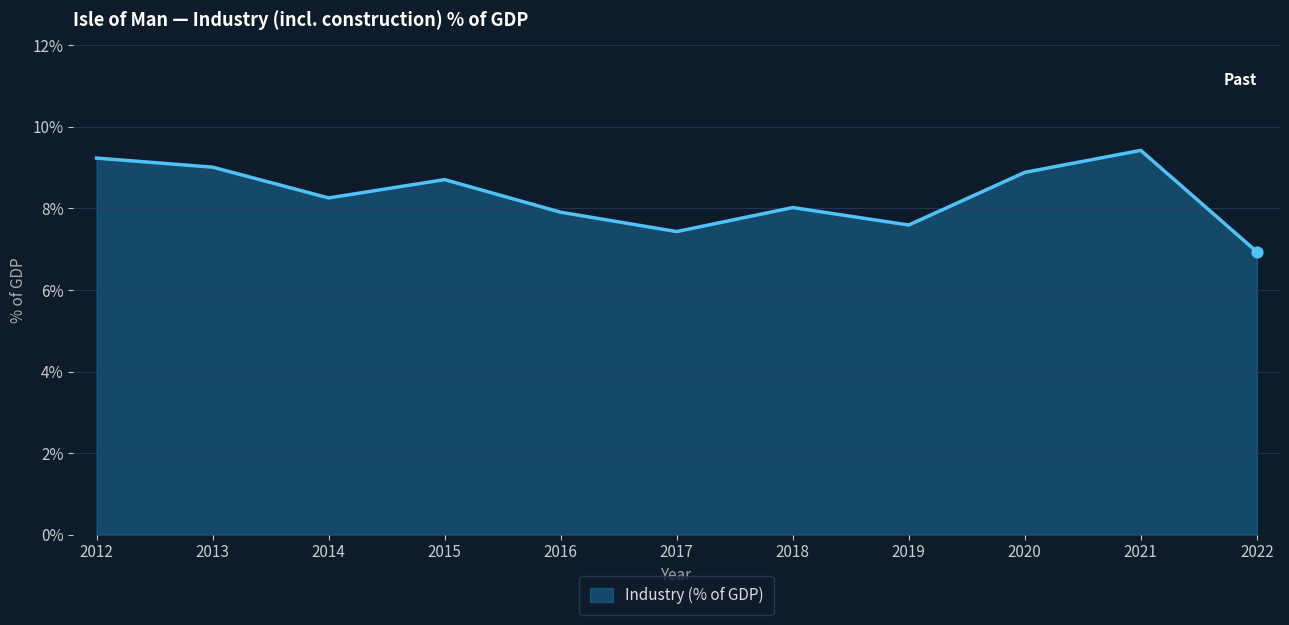

Approximately how many times larger is the value at 2014 compared to 2013?

0.9